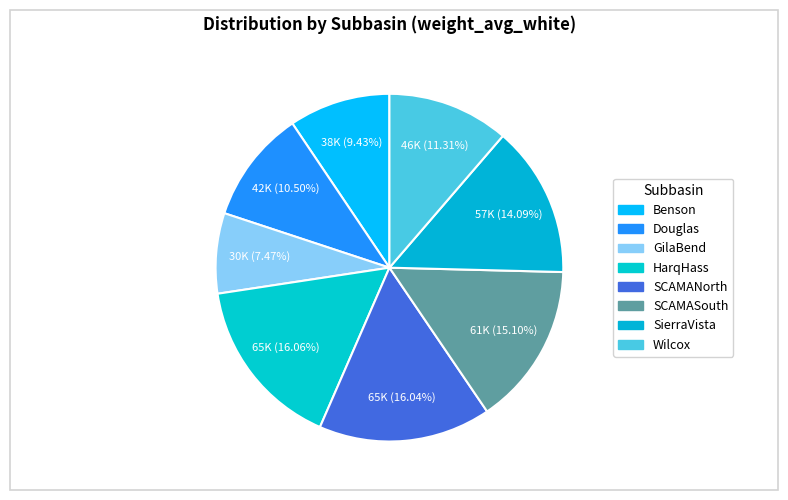

How many slices are in this pie chart?

8